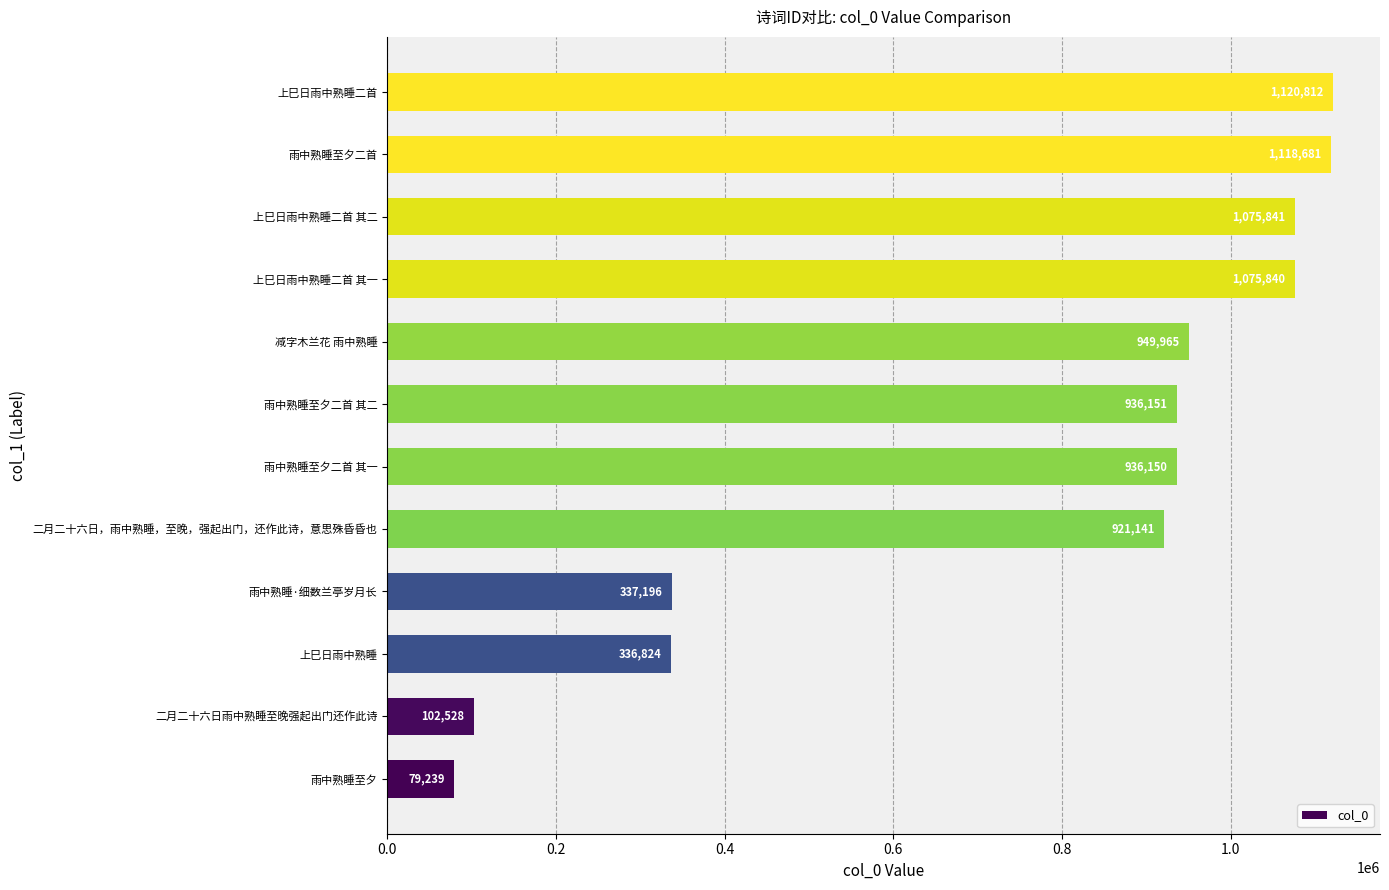

Is it true that the value at 上巳日雨中熟睡 is 336824?

True